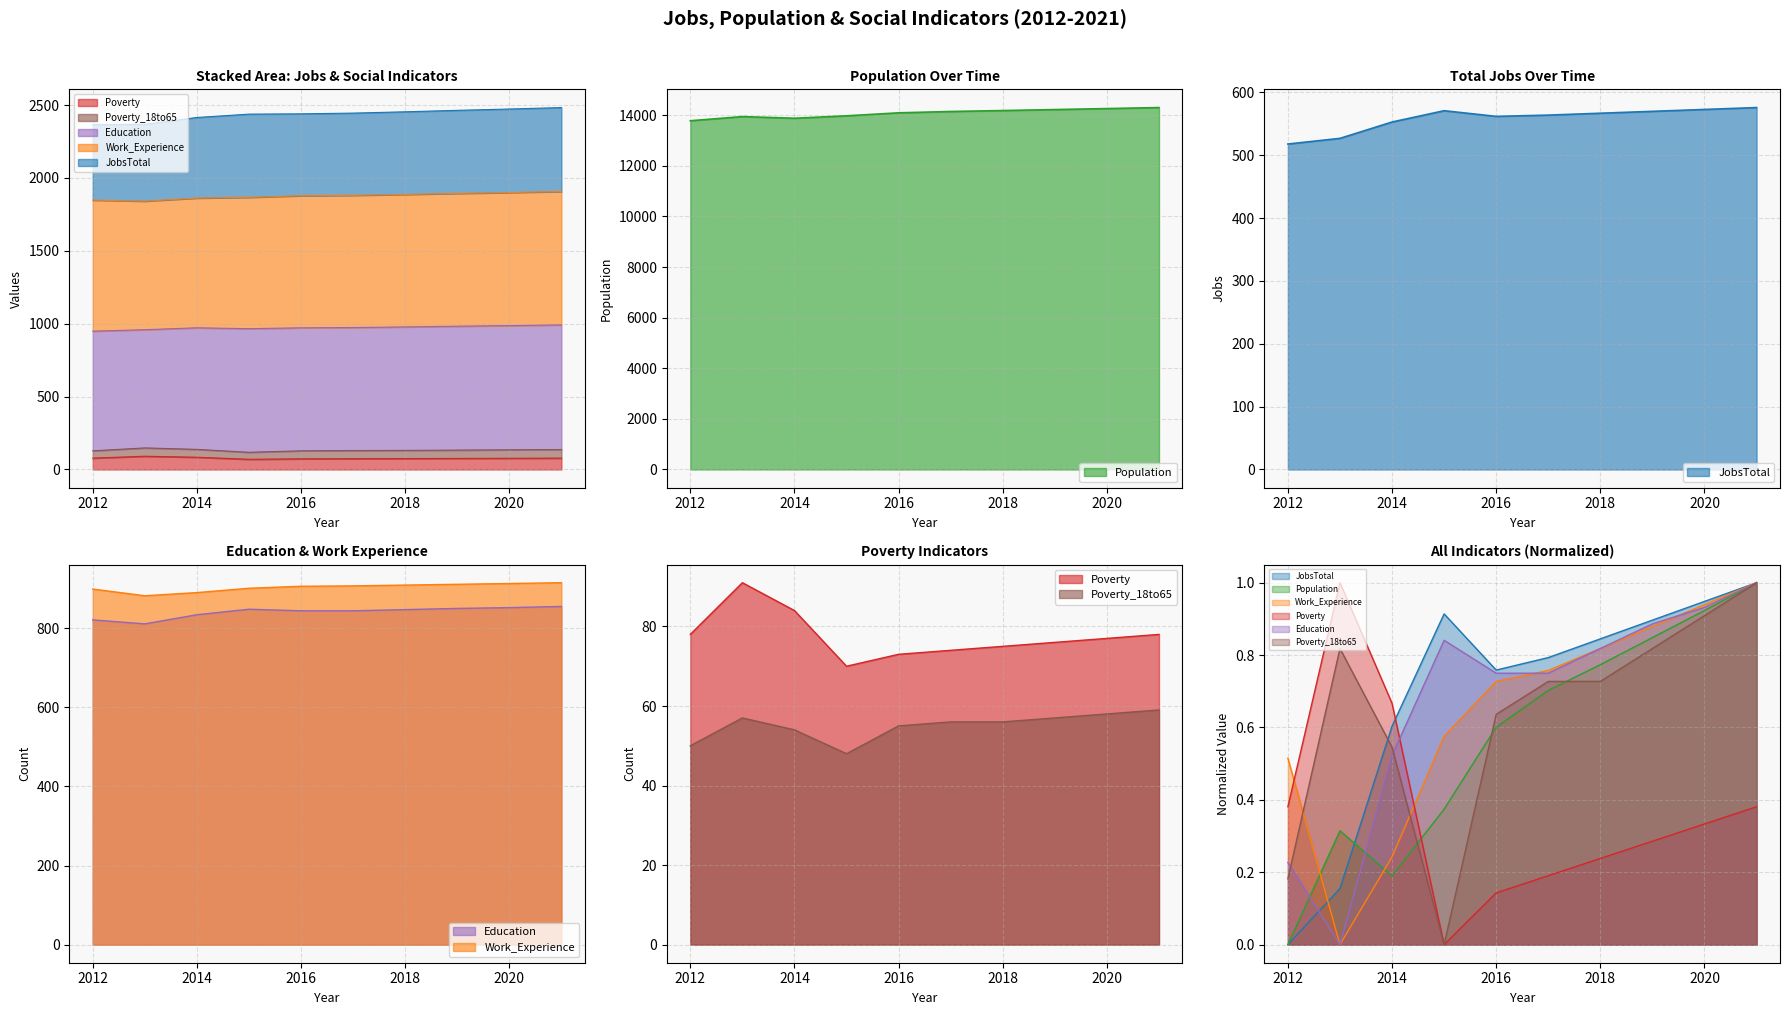

True or false: Poverty has more than 2 interior local peaks.

False